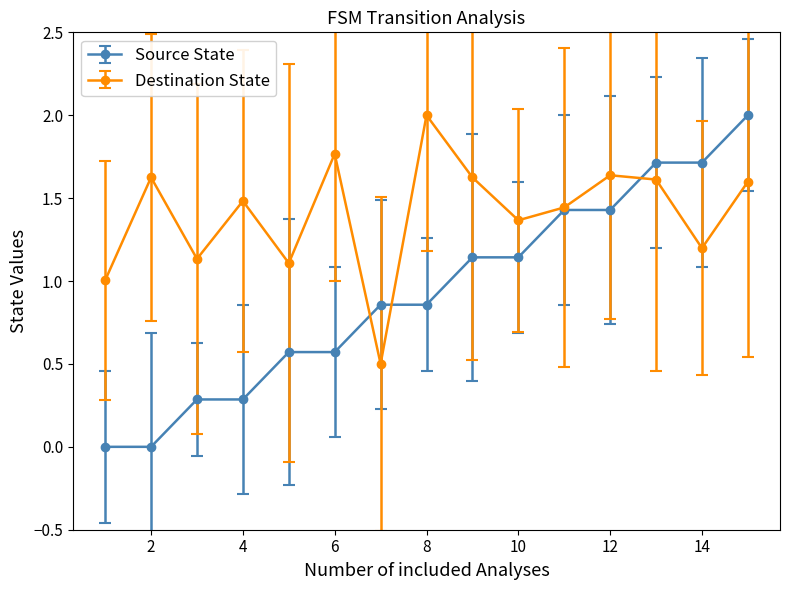

Which series has the largest total across all categories?

Destination State